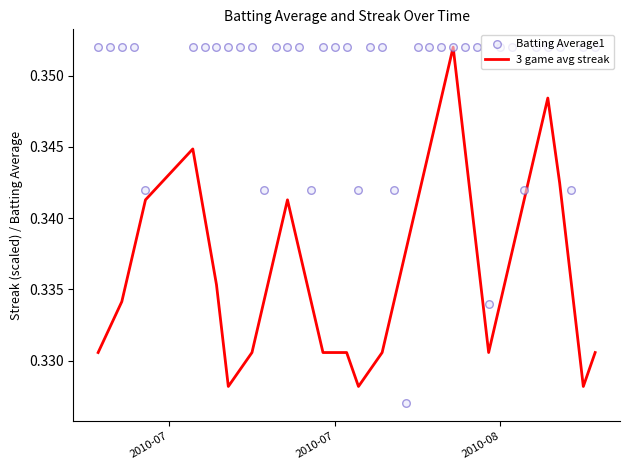

Which series reaches the maximum Y coordinate?

3 game avg streak